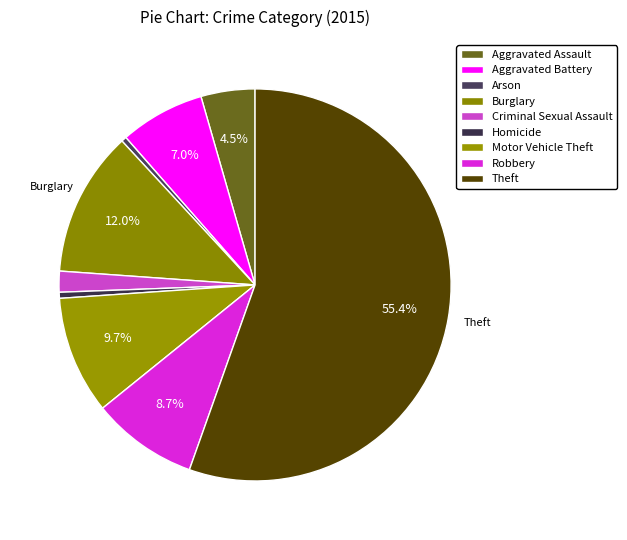

Count the number of slices in the pie.

9